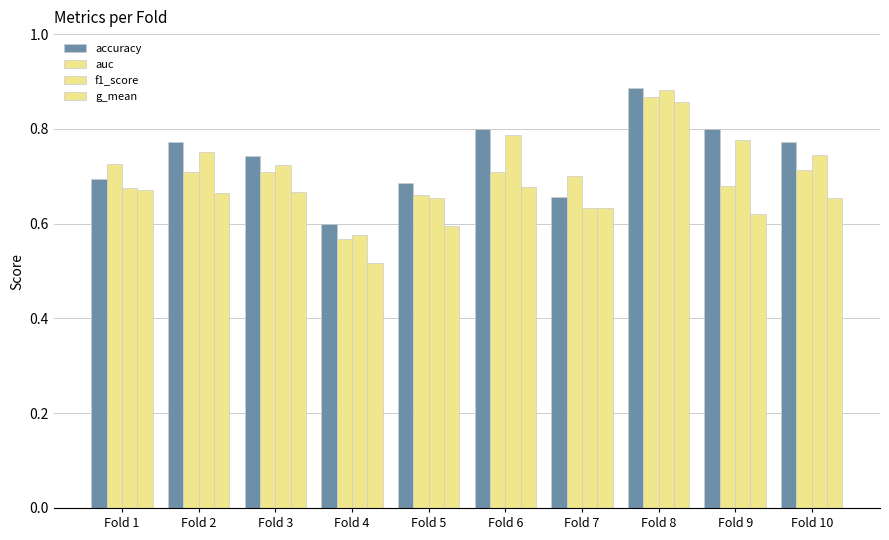

Rank the categories by g_mean value from highest to lowest.

Fold 8, Fold 6, Fold 1, Fold 3, Fold 2, Fold 10, Fold 7, Fold 9, Fold 5, Fold 4